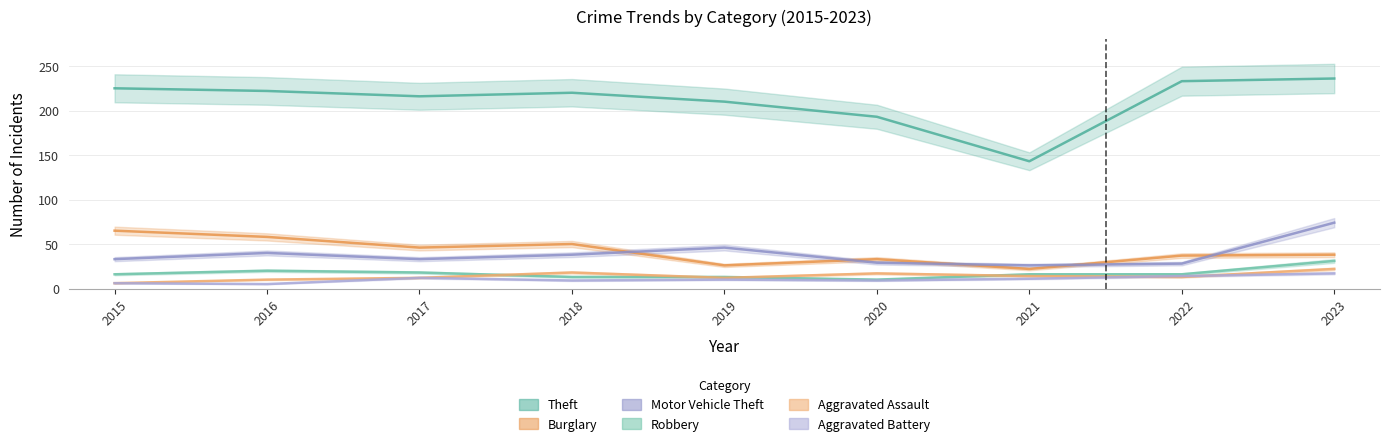

At which category does Burglary reach its first local valley?

2017